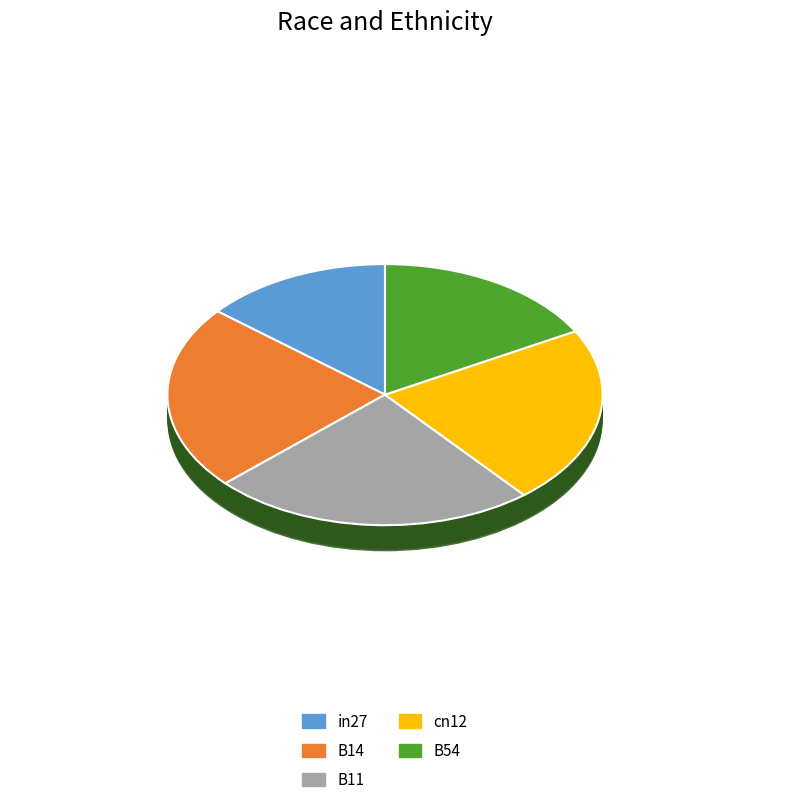

What is the largest slice in the pie chart?

B11